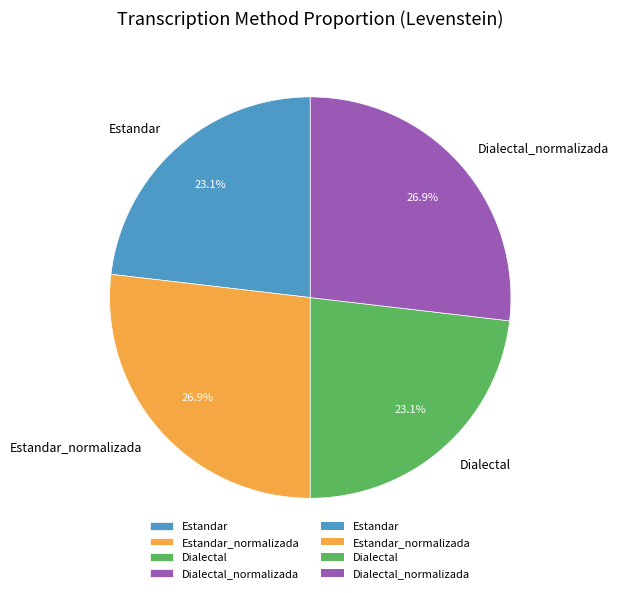

To the nearest percent, what is the difference between the Dialectal and Estandar_normalizada slice percentages?

4%